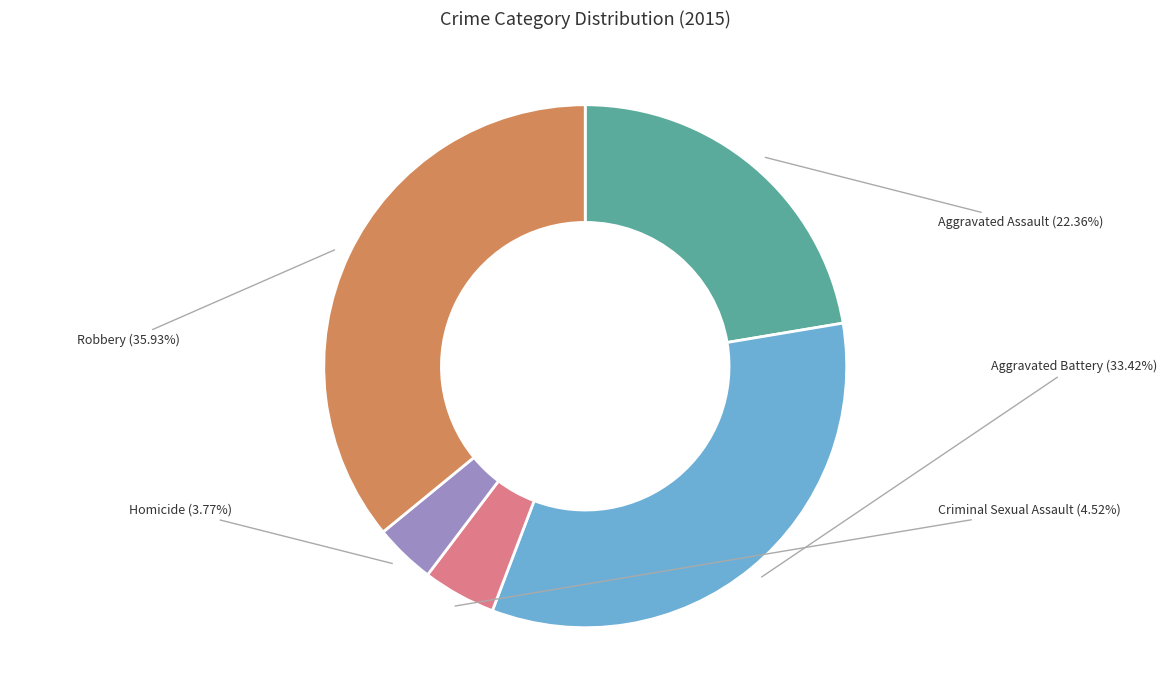

What percentage is the Aggravated Assault slice, to the nearest percent?

22%